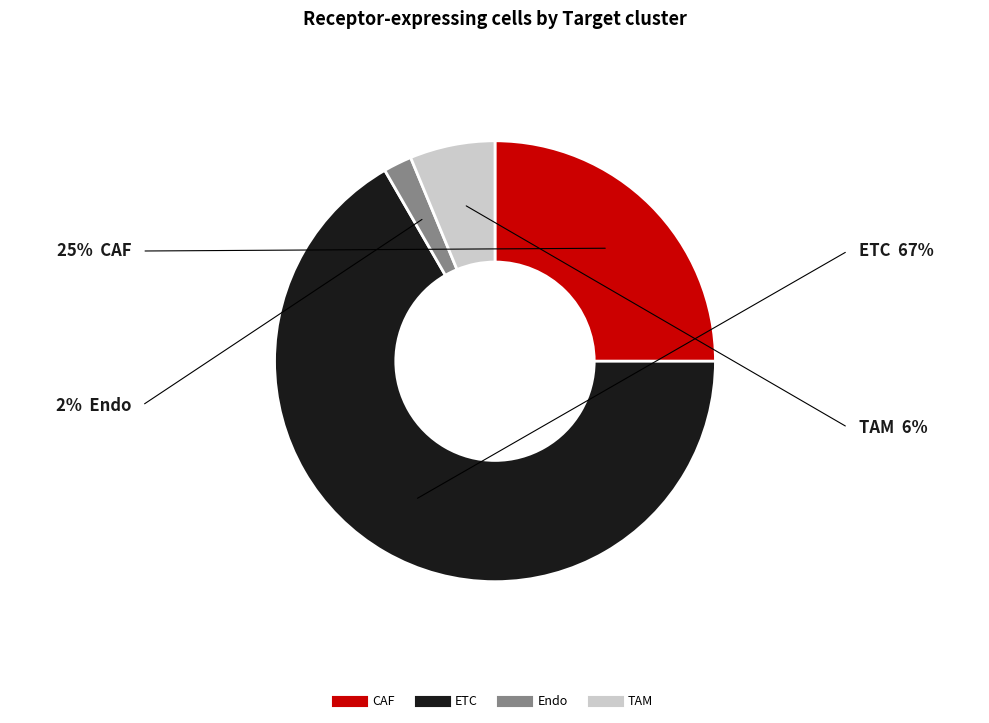

Rank the categories by value from highest to lowest.

ETC, CAF, TAM, Endo